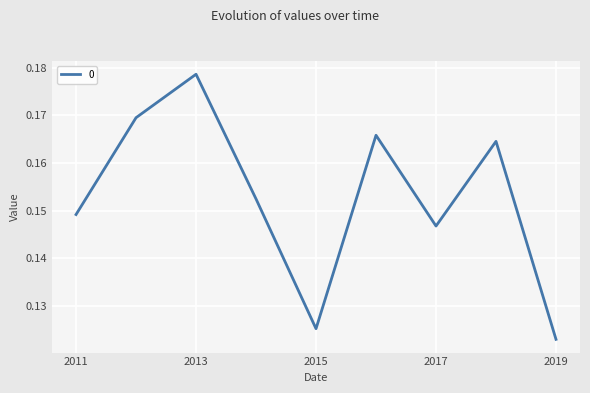

Which label corresponds to the smallest value in the chart?

2019